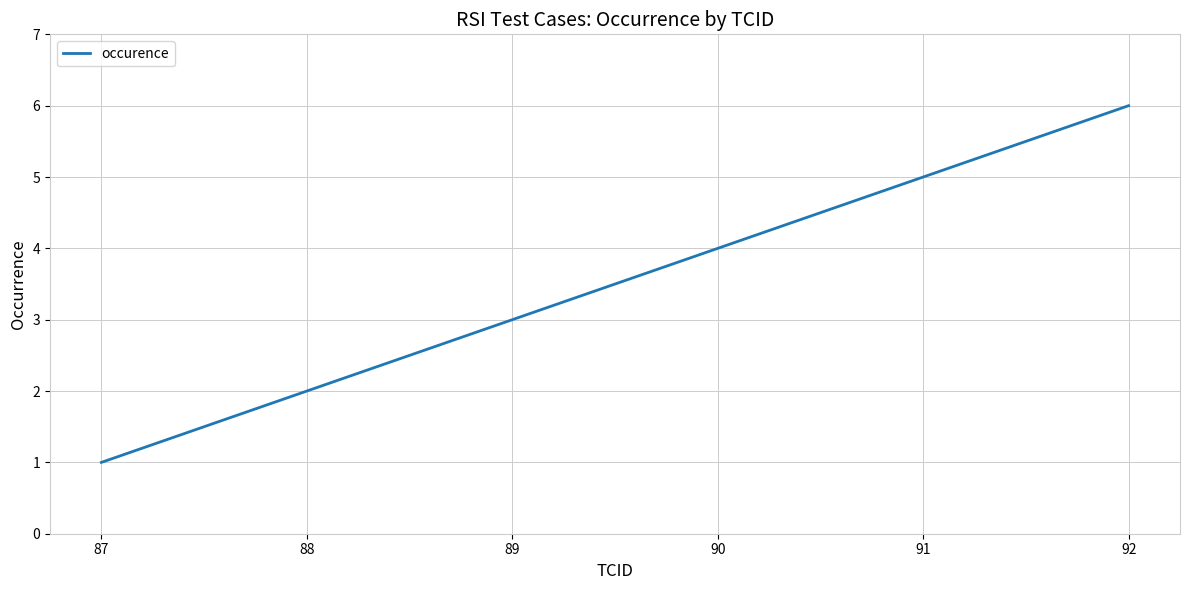

Count the values in the range 2 to 5.

4